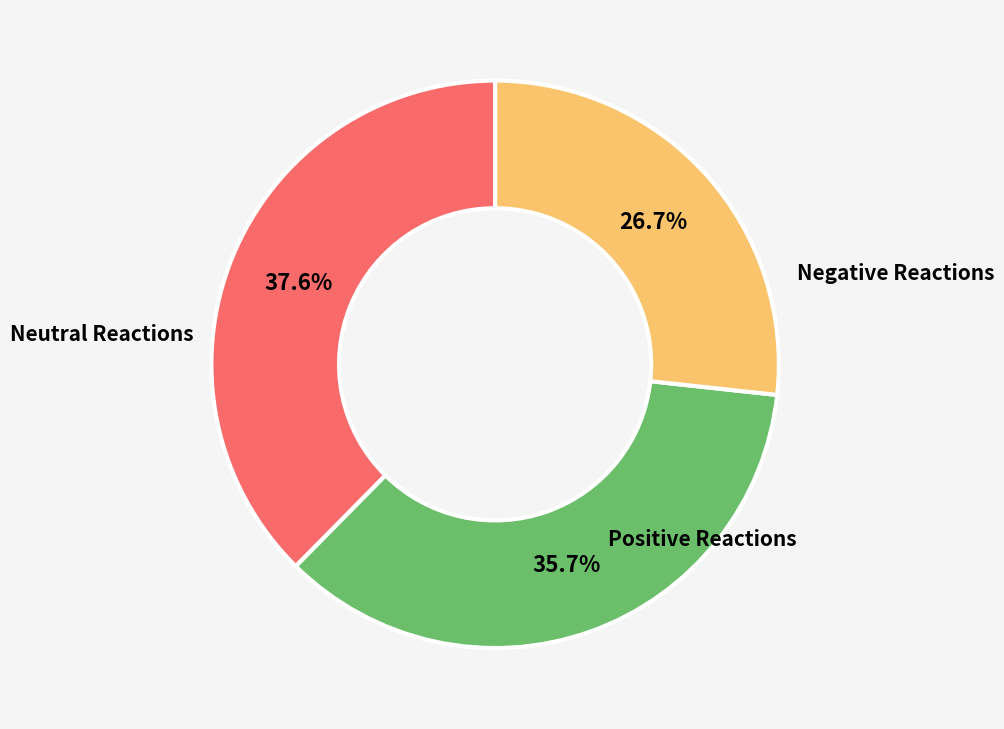

Is there any slice that represents more than half of the pie?

No